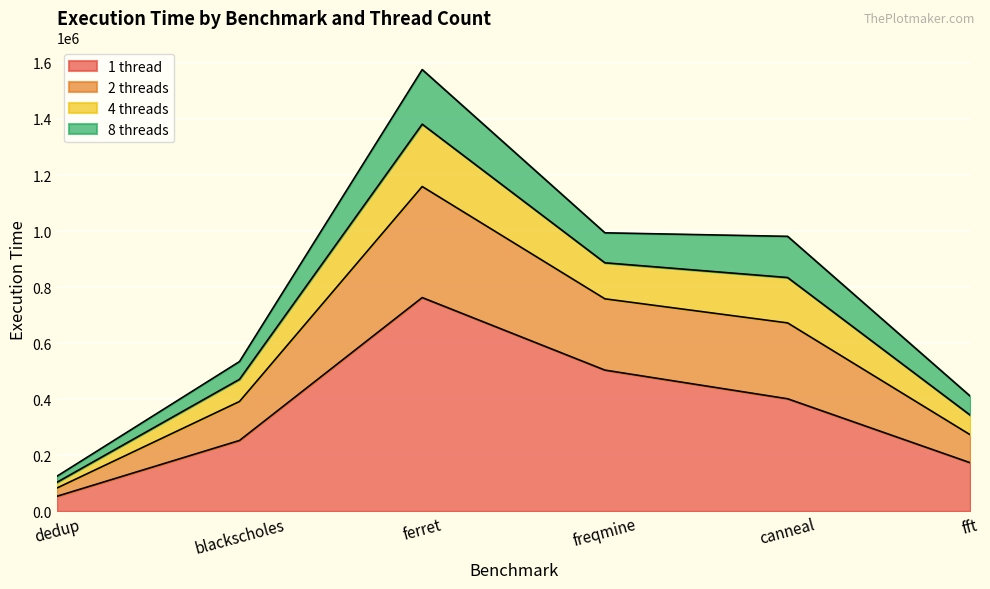

The value of 1 thread at fft is 289480. True or false?

False